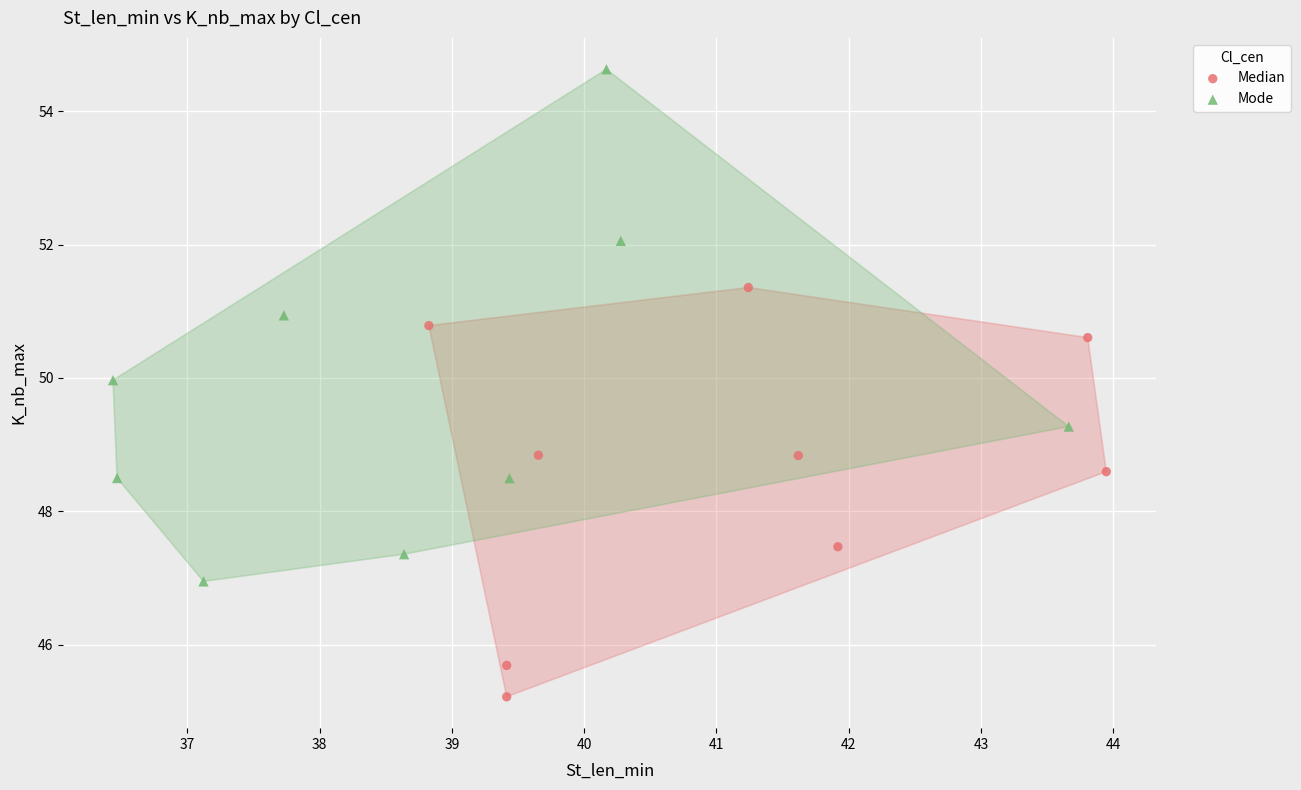

Which series reaches the minimum Y coordinate?

Median